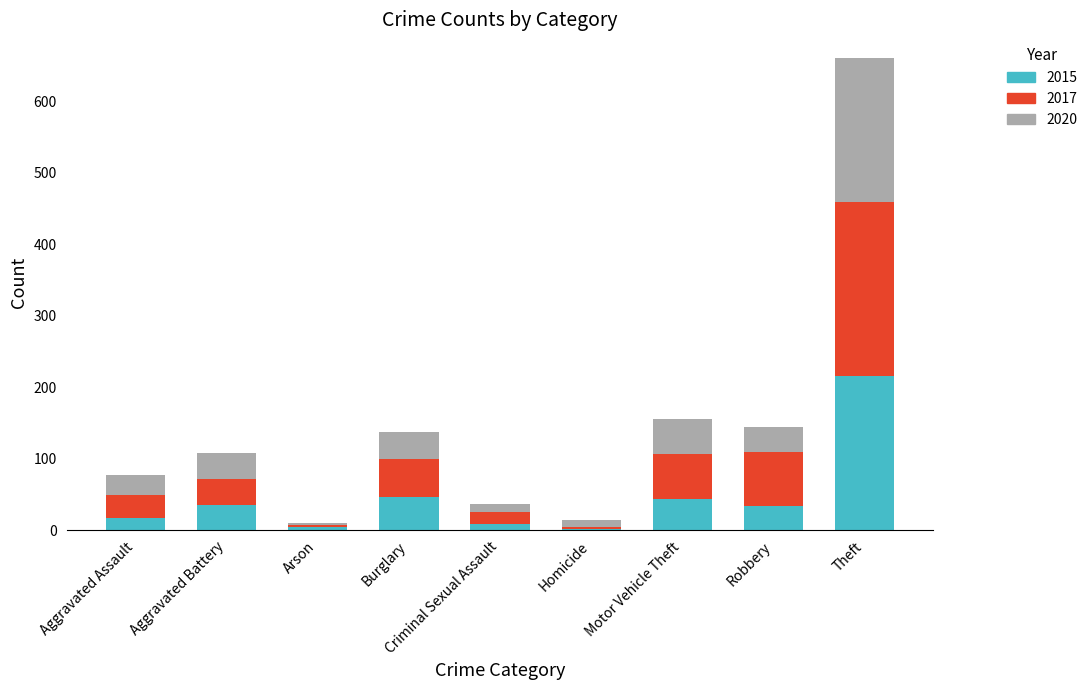

What is the highest value of the 2015 series?

216